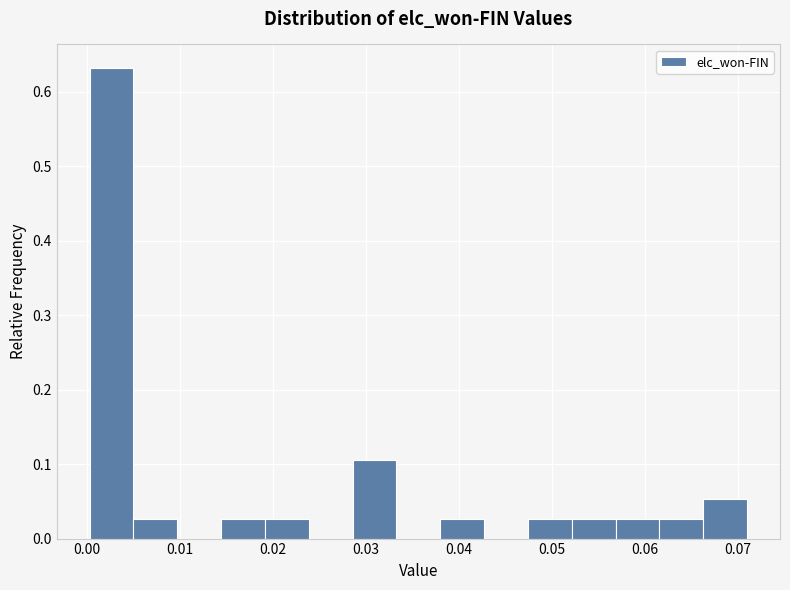

Which range on the x-axis has the tallest bar?

0.000 to 0.005